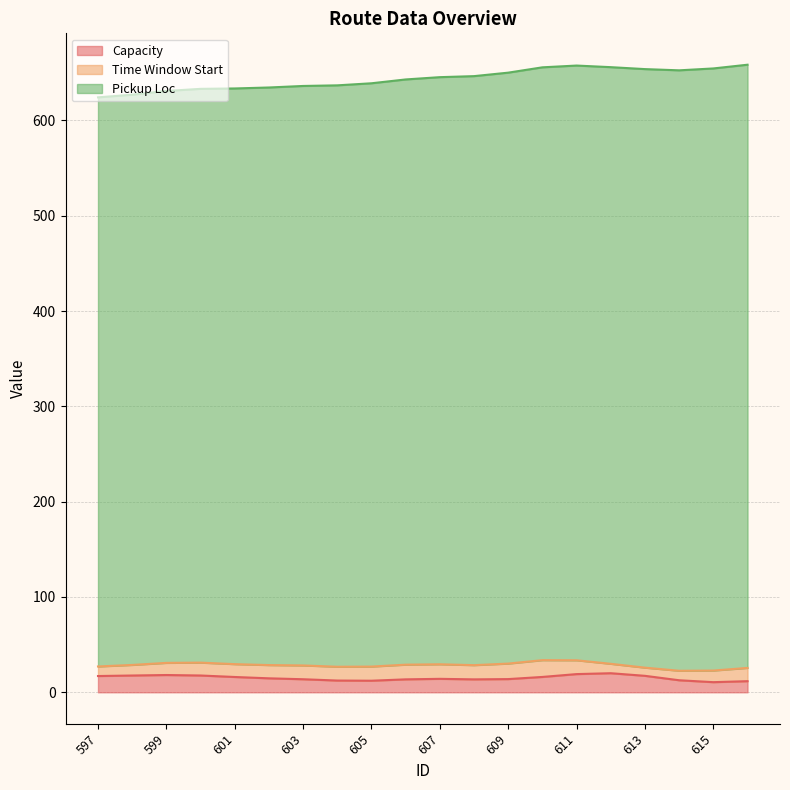

Is the value of Pickup Loc at 606 greater than the value of Capacity at 598?

Yes